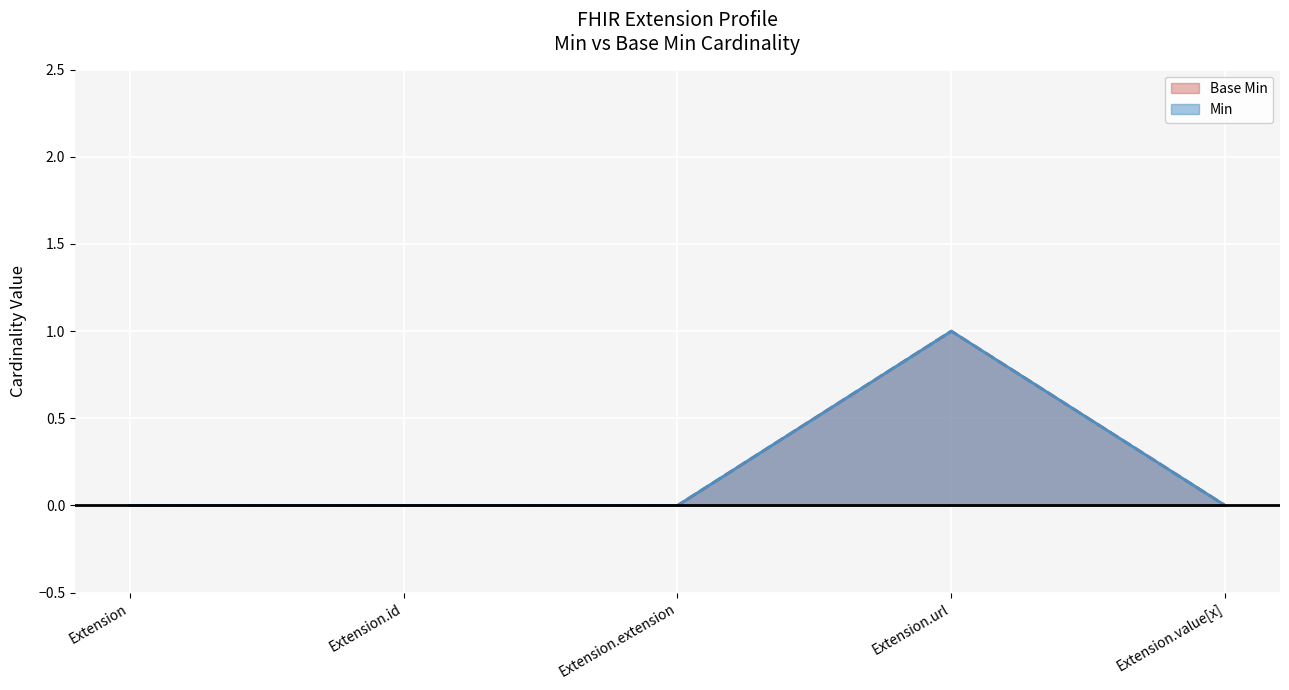

True or false: Min has a value of 0 at Extension.value[x].

True